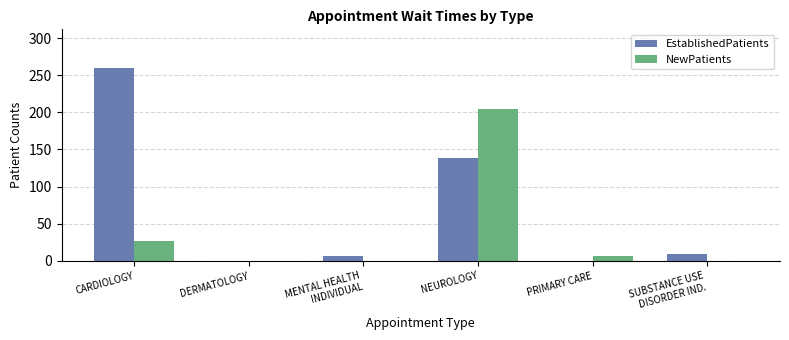

Which series has the widest spread of values?

EstablishedPatients